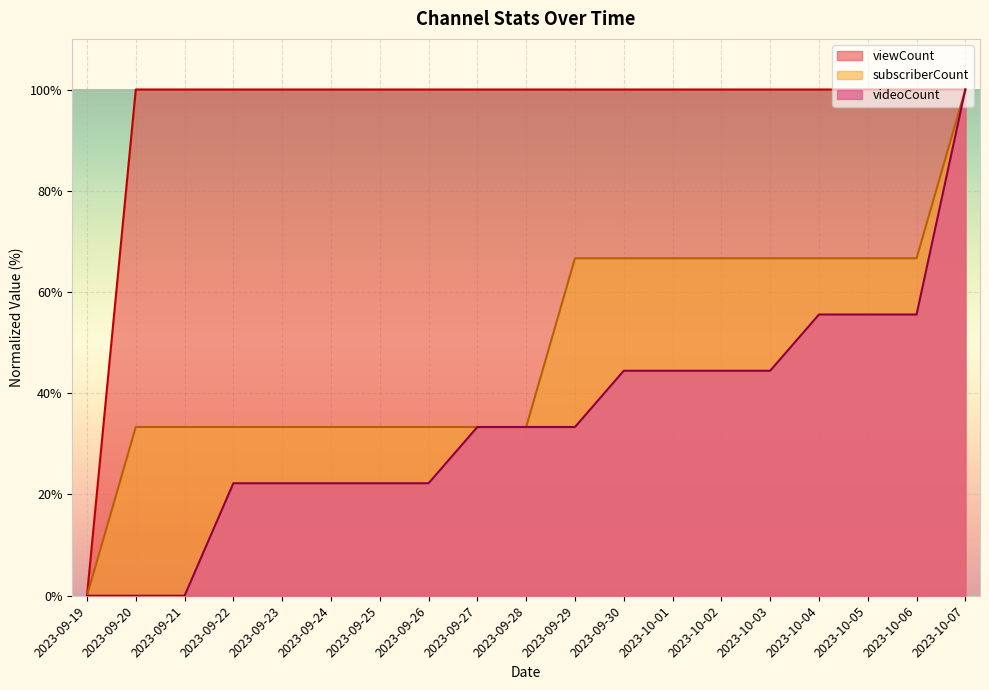

What is the difference between the maximum and minimum values in the videoCount series?

100.0